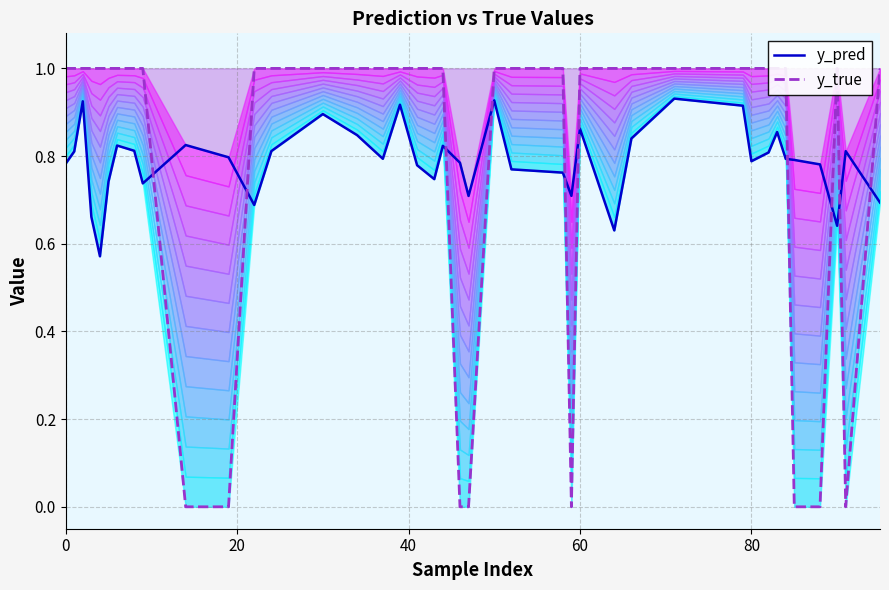

What is the value of the y_true point at the 19th from the left?

1.0